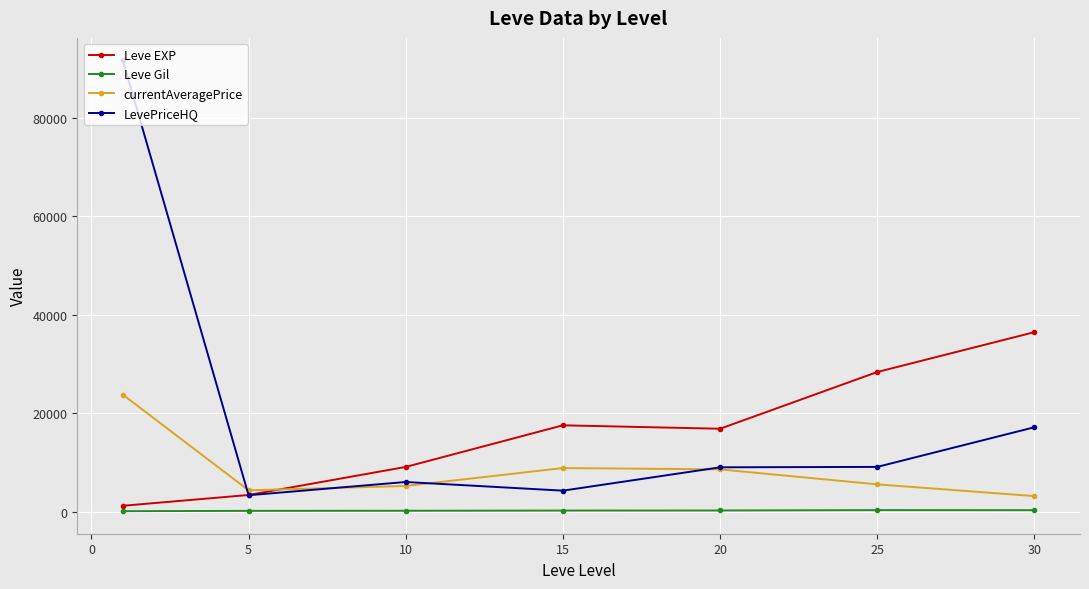

True or false: LevePriceHQ and Leve Gil intersect in this chart.

False